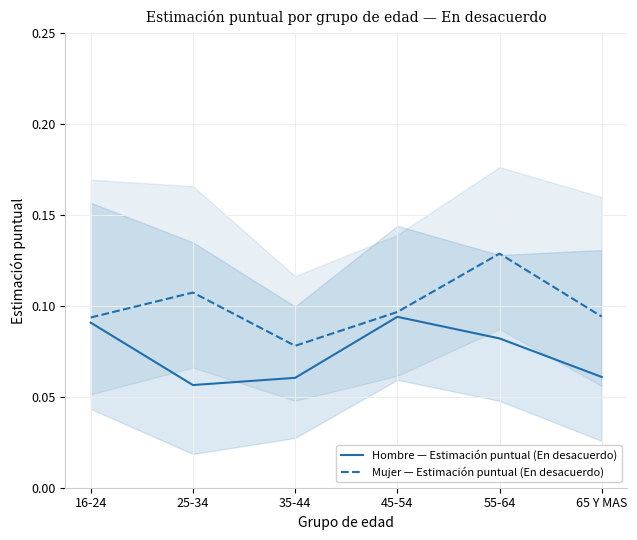

Is it true that Mujer — Estimación puntual (En desacuerdo) equals 0.1 at 16-24?

True